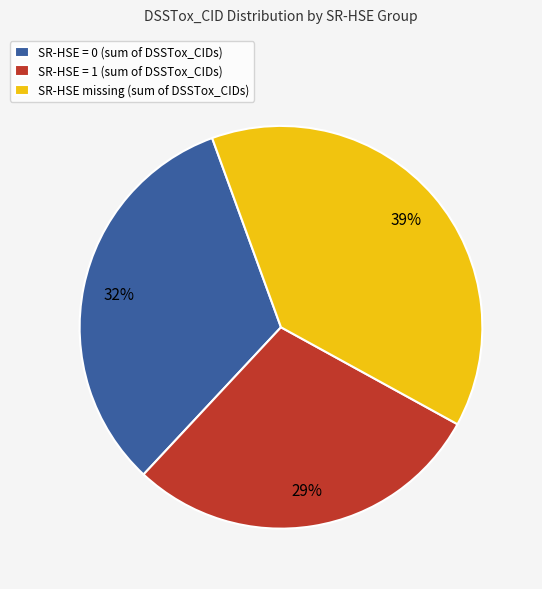

The SR-HSE missing (sum of DSSTox_CIDs) slice represents 39% of the pie. True or false?

True